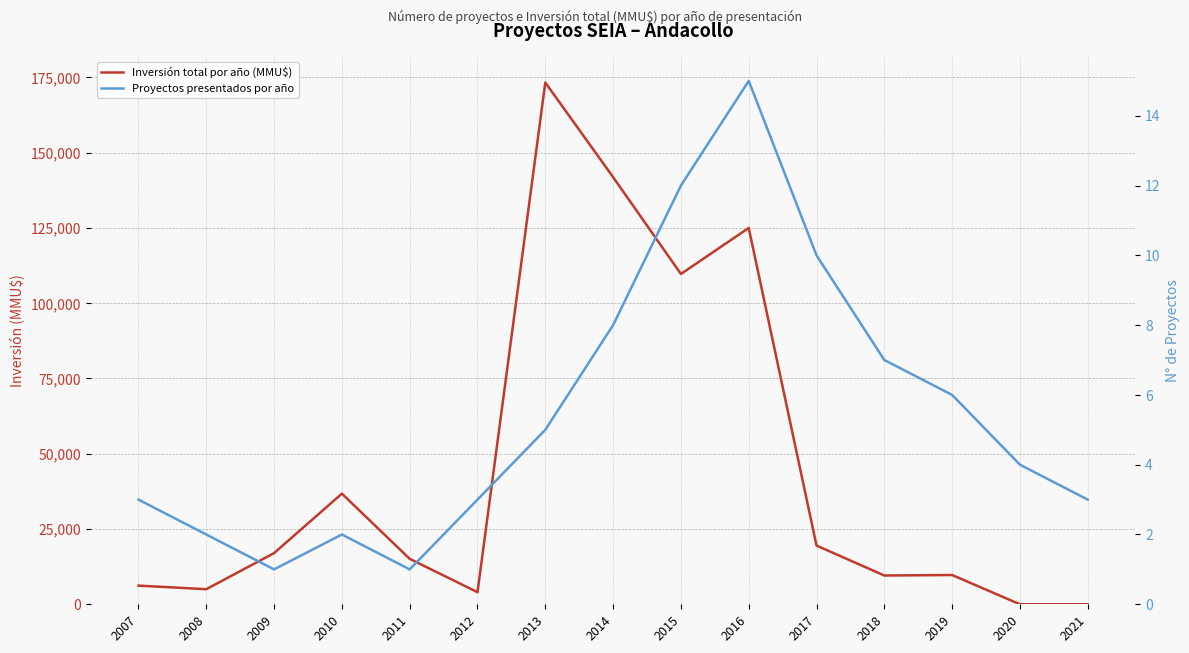

What value does the Inversión total por año (MMU$) series have at 2018, to the nearest 50?

9550